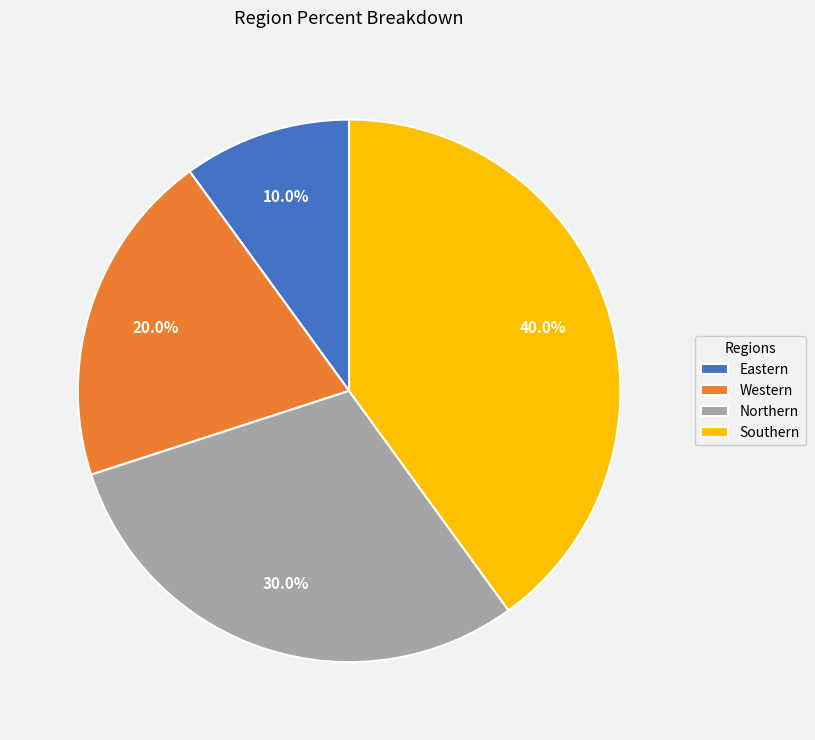

True or false: Southern accounts for 40% of the total.

True